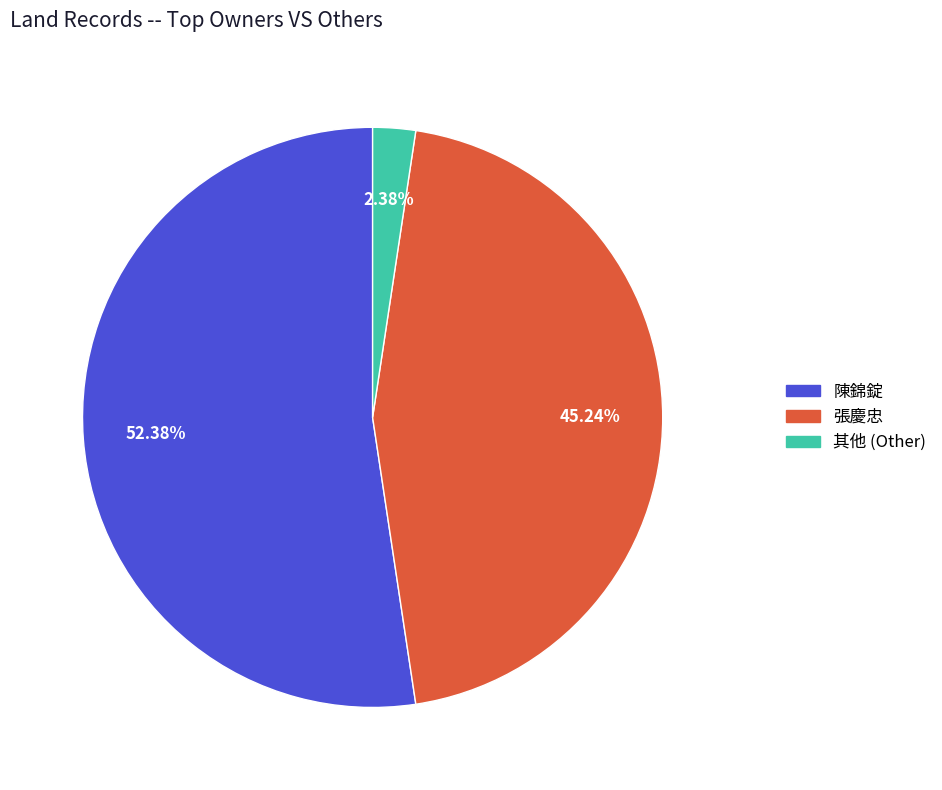

To the nearest percent, what percentage of the pie is 陳錦錠?

52%